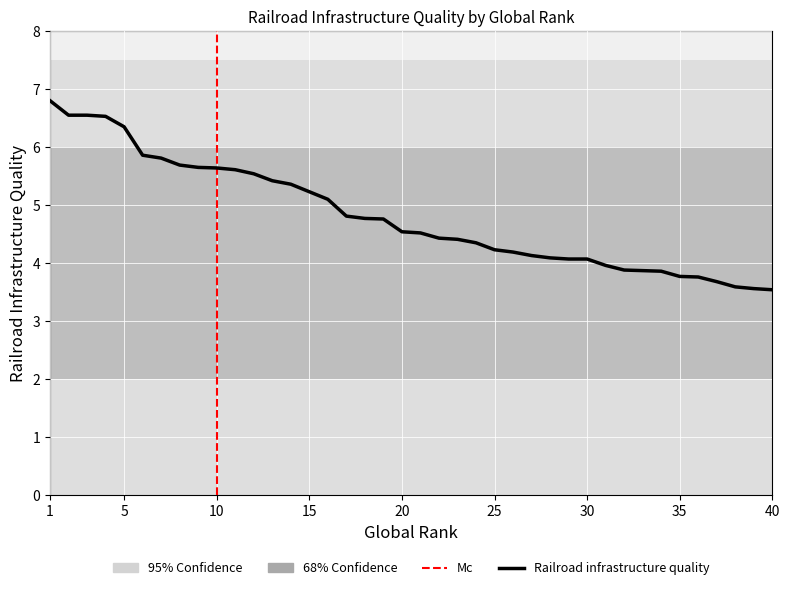

List the labels in order of value, largest first.

1, 2, 3, 4, 5, 6, 7, 8, 9, 10, 11, 12, 13, 14, 15, 16, 17, 18, 19, 20, 21, 22, 23, 24, 25, 26, 27, 28, 29, 30, 31, 32, 33, 34, 35, 36, 37, 38, 39, 40